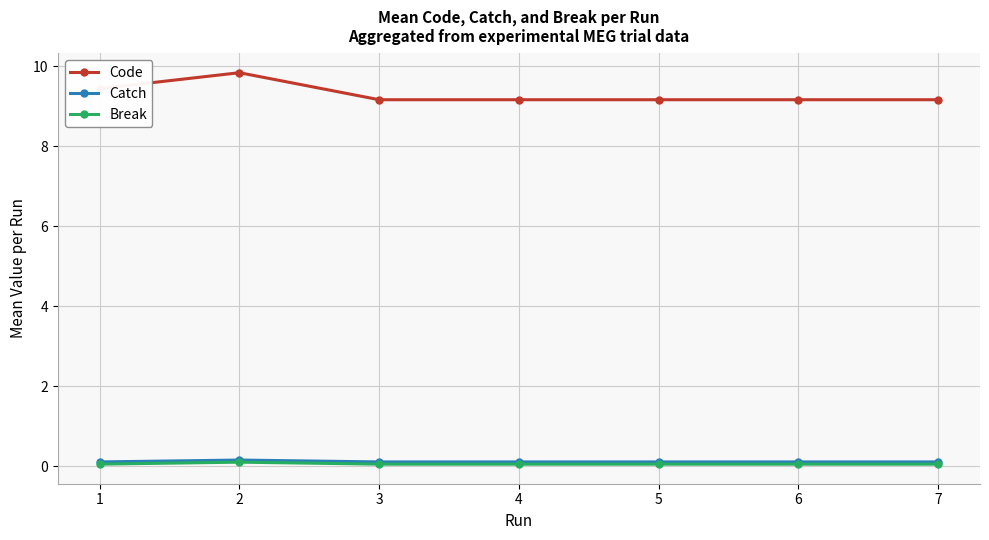

Reading left to right, what are all the values shown in this chart?

Code: 1=9.4	2=9.8	3=9.2	4=9.2	5=9.2	6=9.2	7=9.2
Catch: 1=0.1	2=0.2	3=0.1	4=0.1	5=0.1	6=0.1	7=0.1
Break: 1=0.1	2=0.1	3=0.1	4=0.1	5=0.1	6=0.1	7=0.1